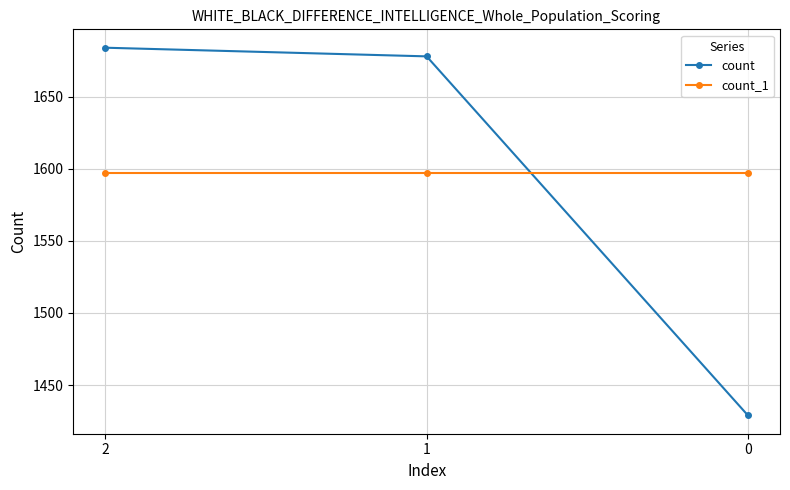

What is the total value across all series at 1?

3275